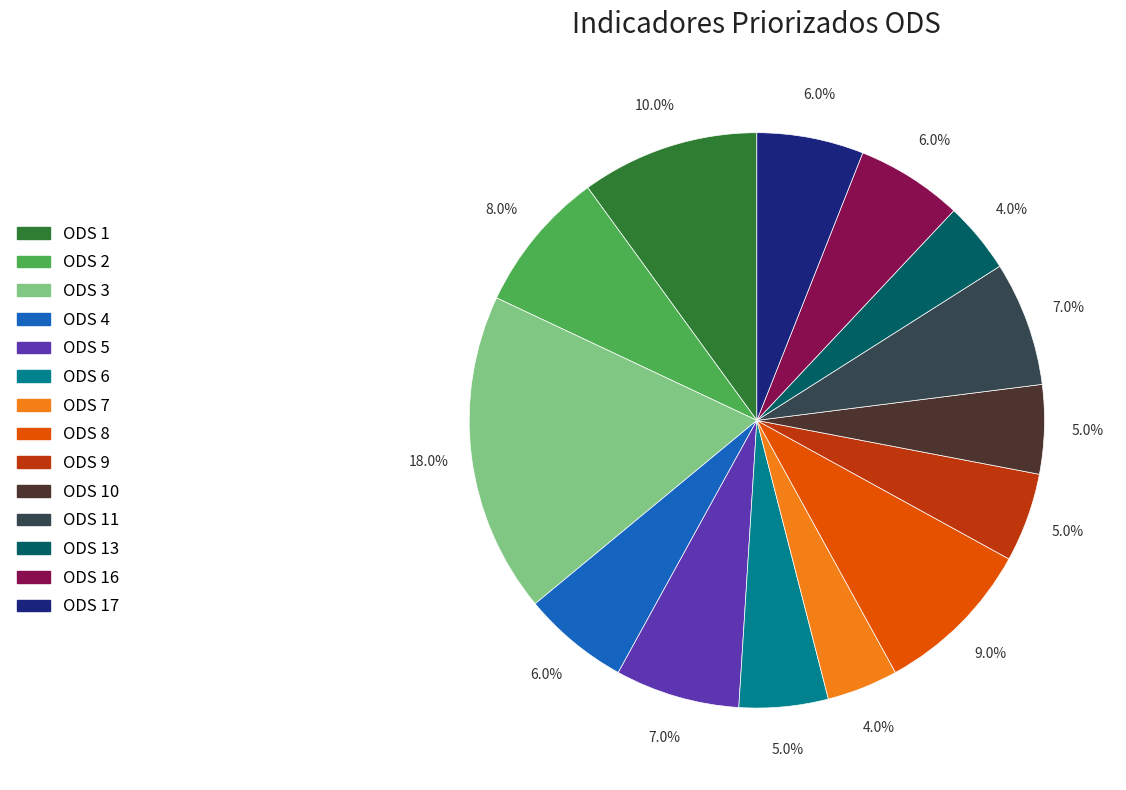

Does any single category account for the majority?

No